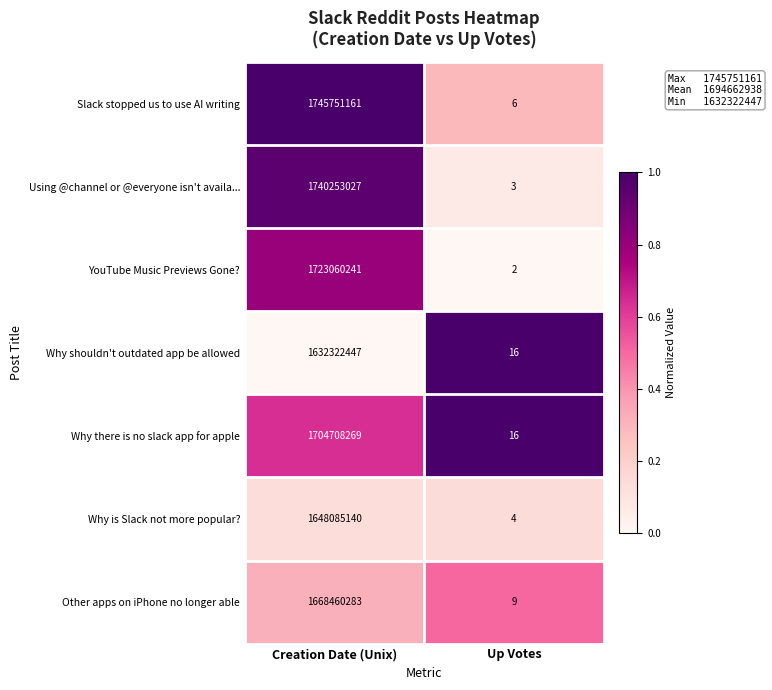

At Creation Date (Unix), list the series in order from largest to smallest.

Slack stopped us to use AI writing, Using @channel or @everyone isn't availa..., YouTube Music Previews Gone?, Why there is no slack app for apple, Other apps on iPhone no longer able, Why is Slack not more popular?, Why shouldn't outdated app be allowed